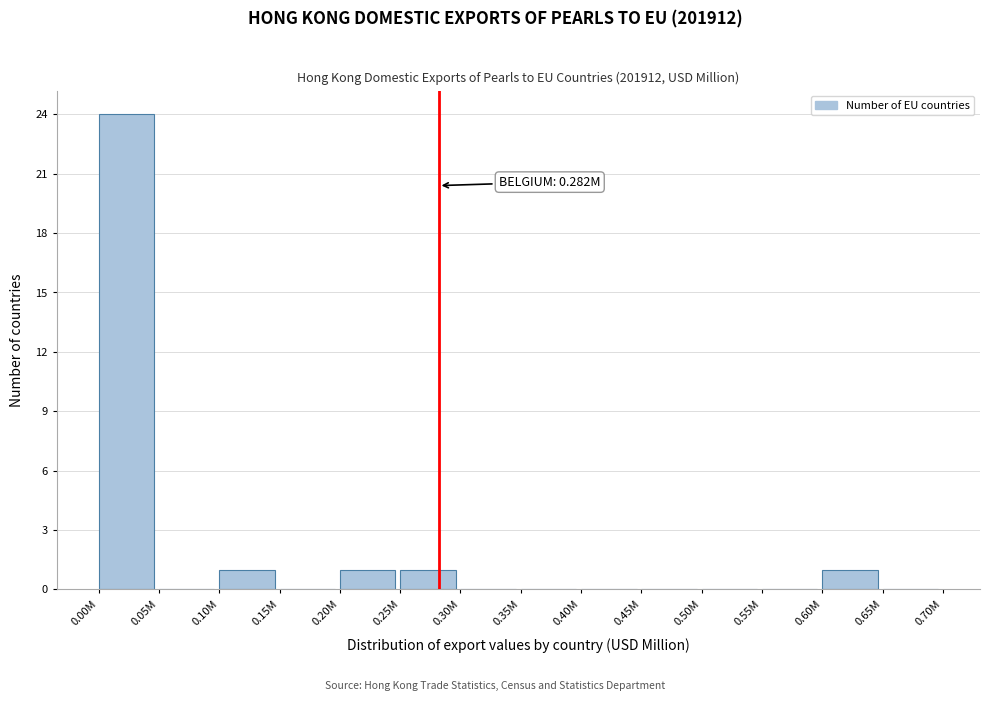

Reading left to right, transcribe all the data shown in this chart.

0.00M=24	0.05M=0	0.10M=1	0.15M=0	0.20M=1	0.25M=1	0.30M=0	0.35M=0	0.40M=0	0.45M=0	0.50M=0	0.55M=0	0.60M=1	0.65M=0